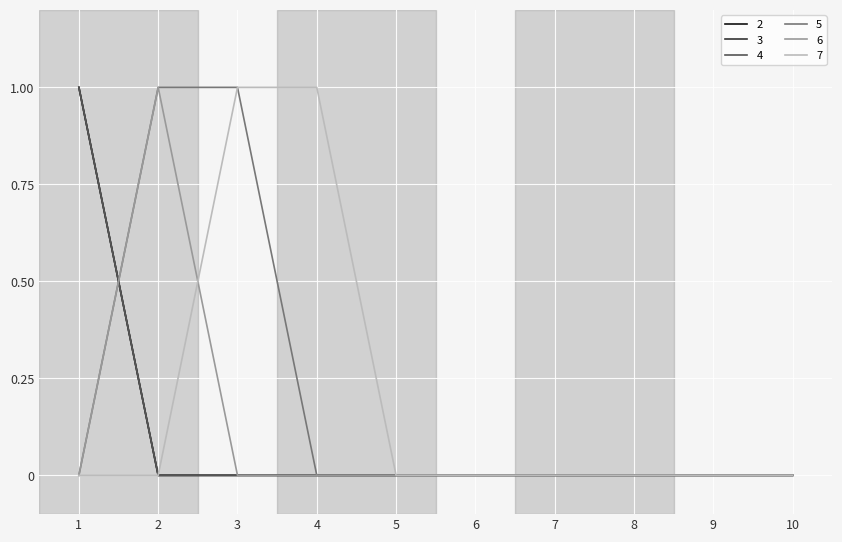

Which has a higher value, 2 or 9?

2